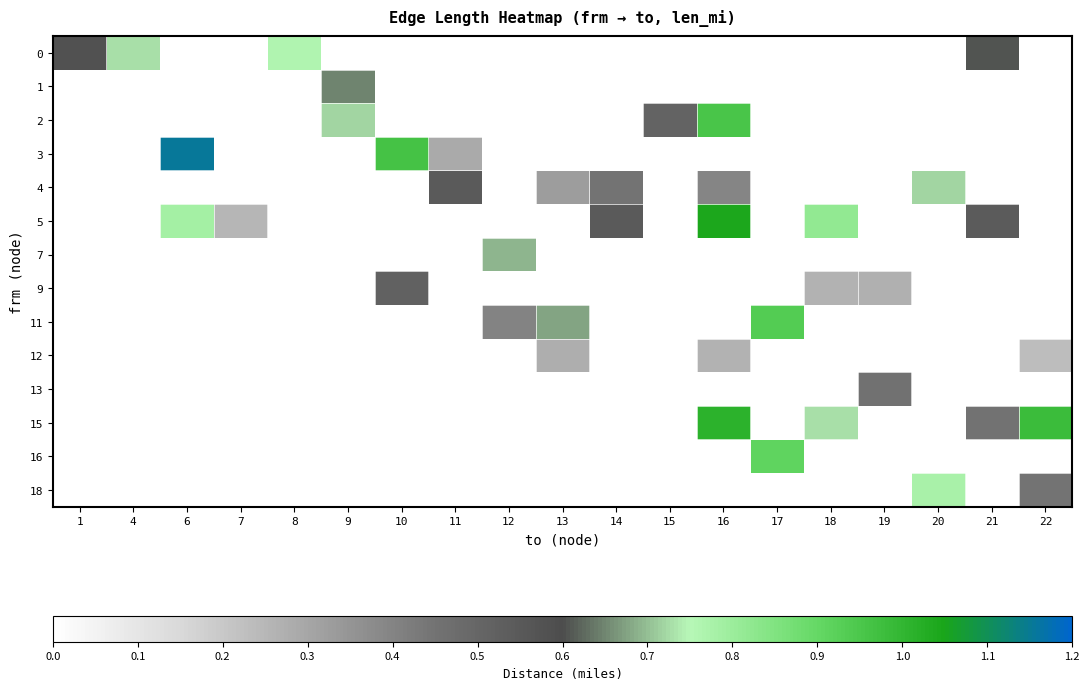

How many values in 2 are above zero?

3